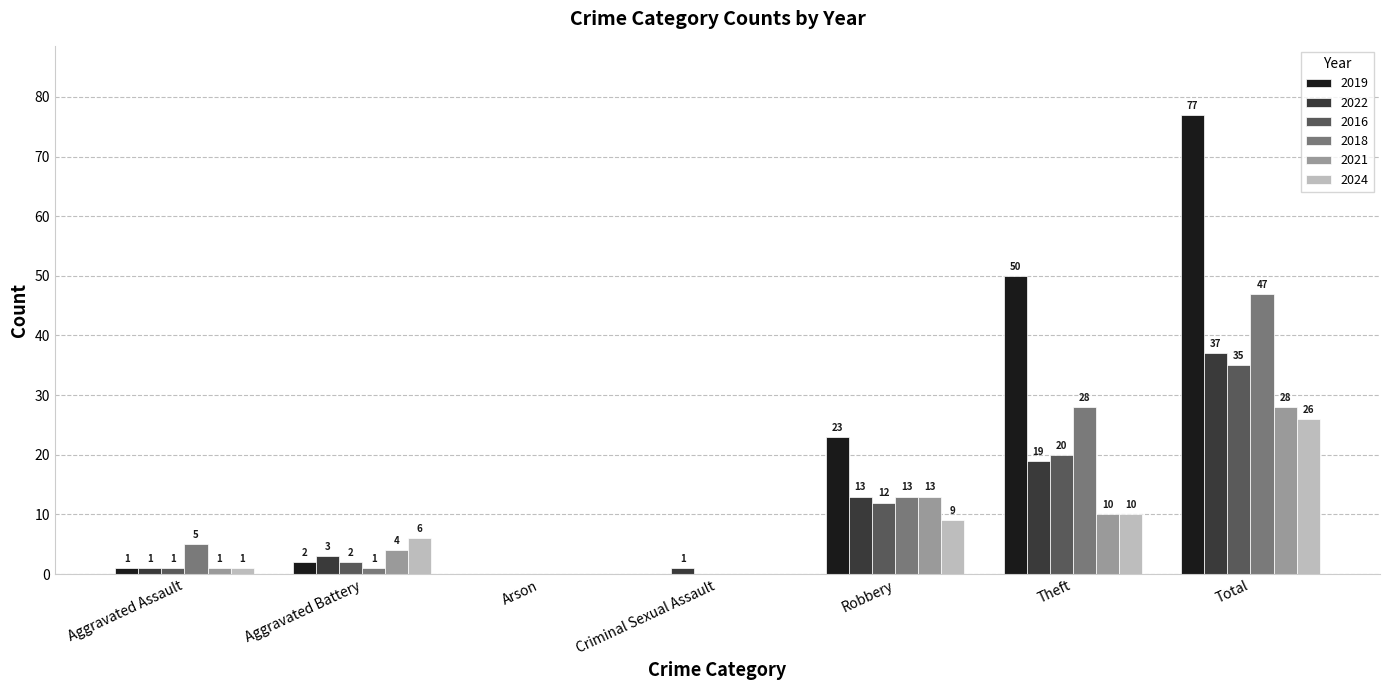

At which category is the sum across all series the highest?

Total